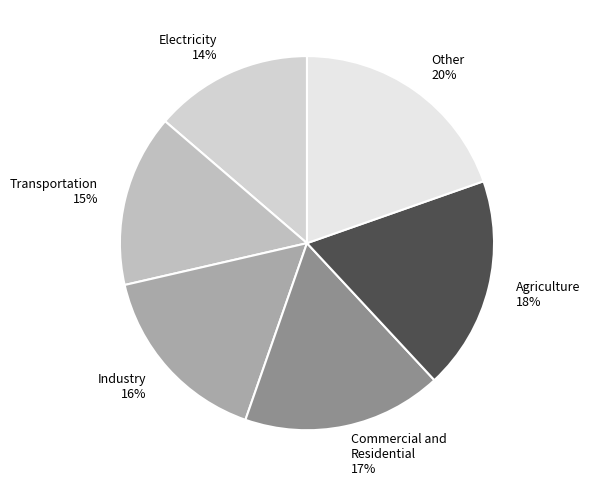

Is it true that Commercial and Residential 17% is 31% of the pie?

False